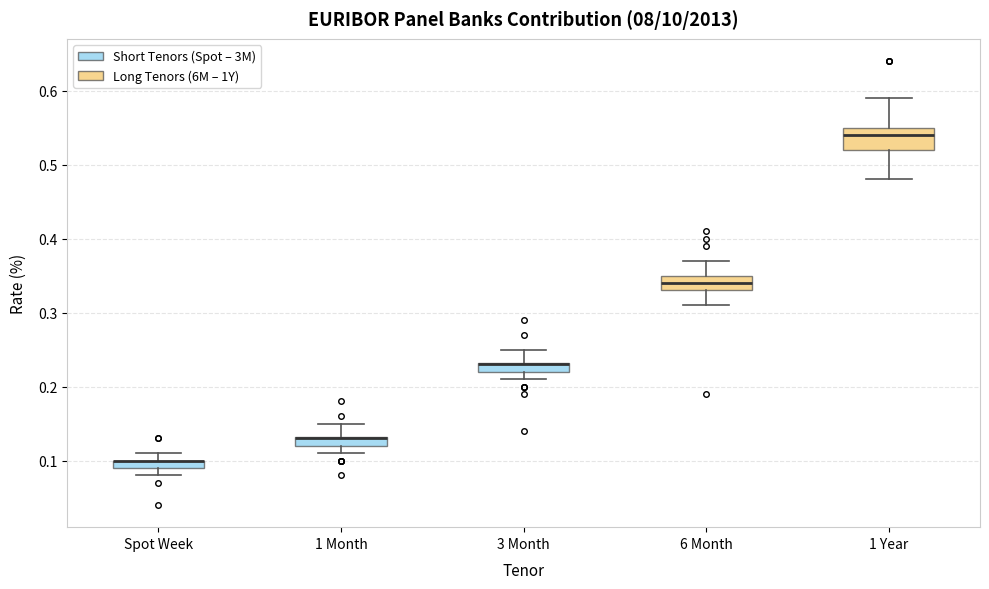

Which box is the tallest, from its lower edge to its upper edge?

1 Year